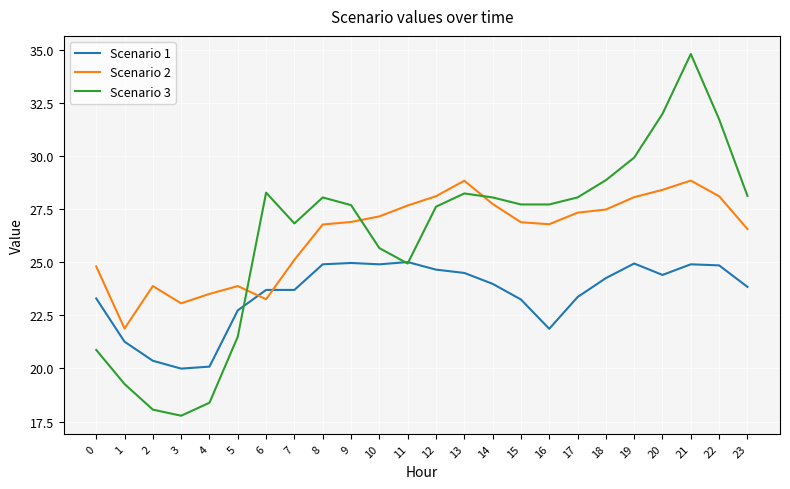

What is the total value across all series at 15?

77.9